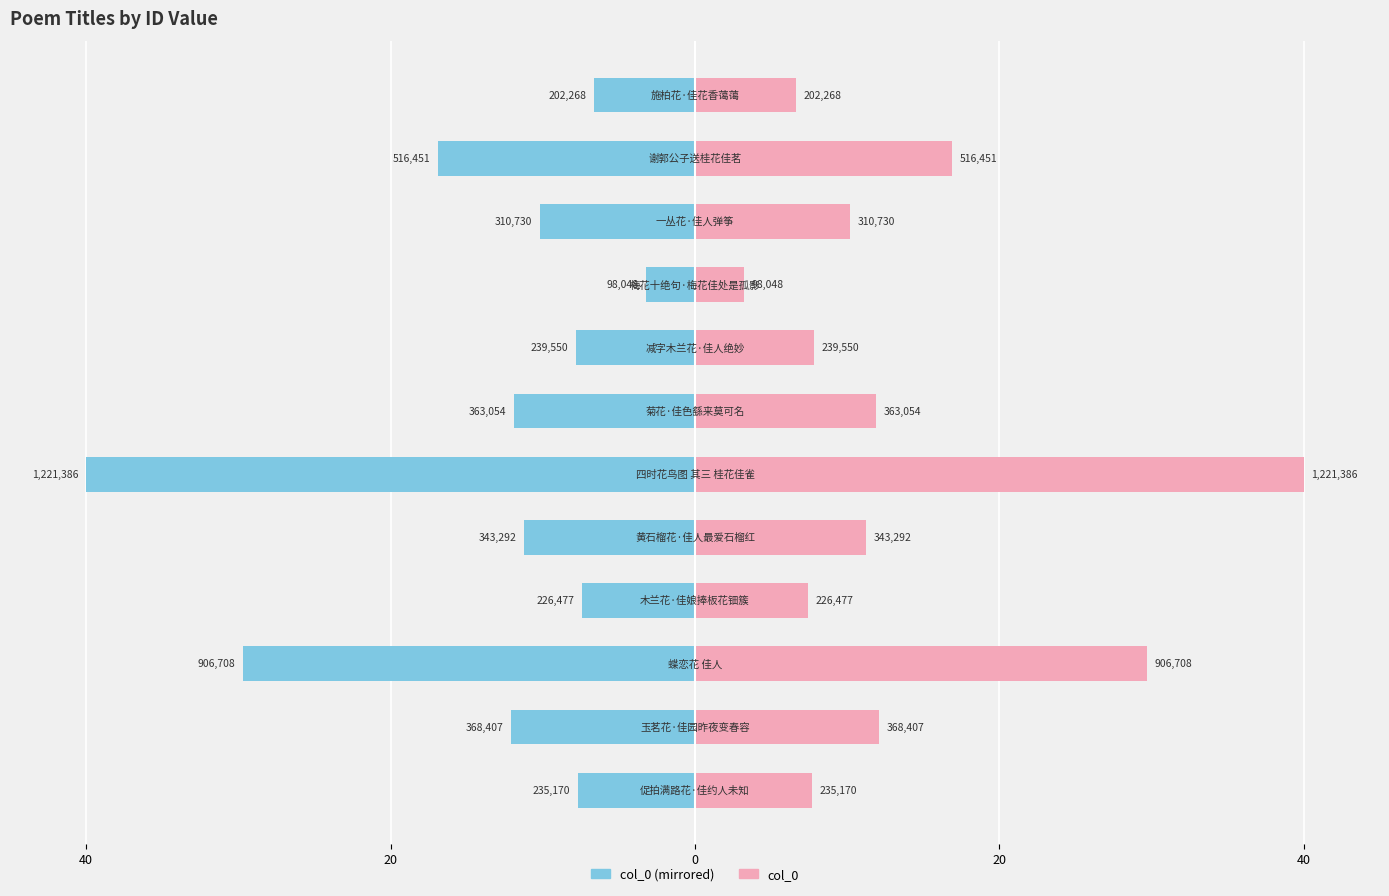

What is the minimum value shown in the chart?

-40.0